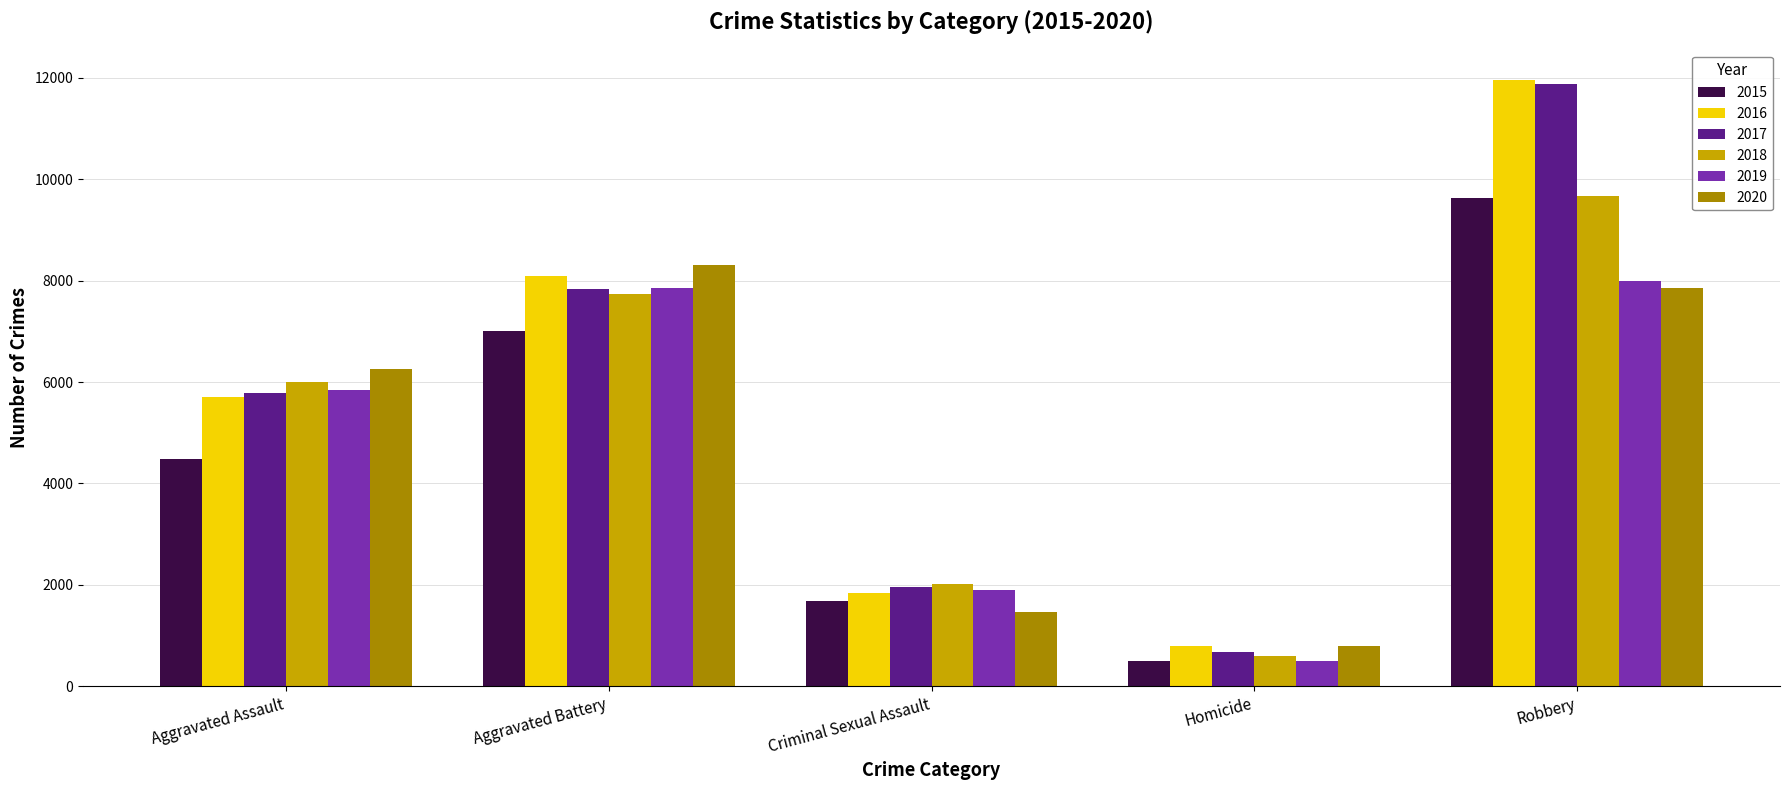

What is the difference between the maximum and second lowest values in the 2017 series?

9919